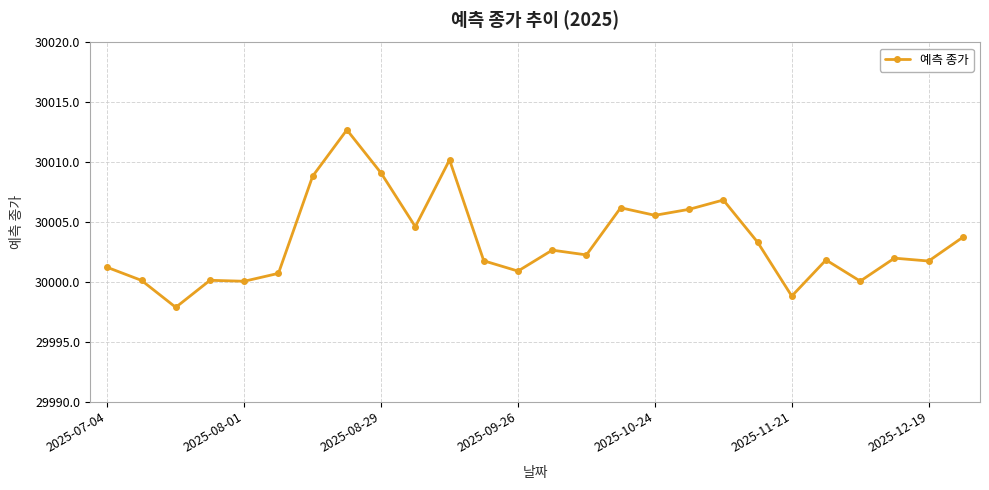

What is the smallest value displayed?

29997.9